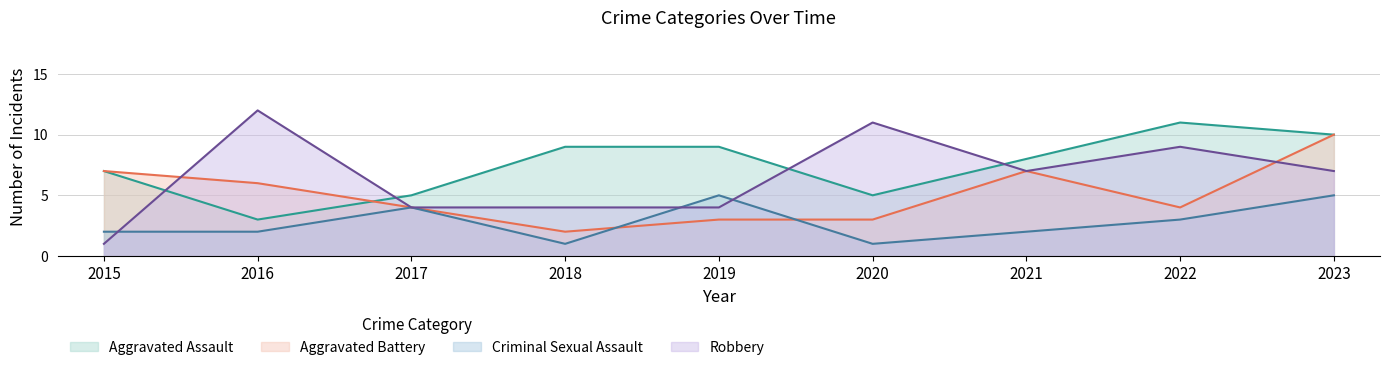

At which category is the sum across all series the highest?

2023